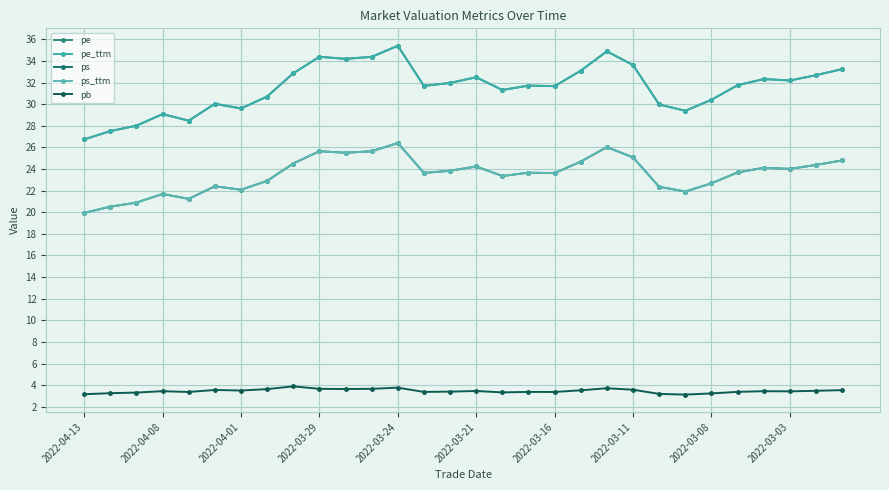

True or false: pb and ps cross at least once.

False